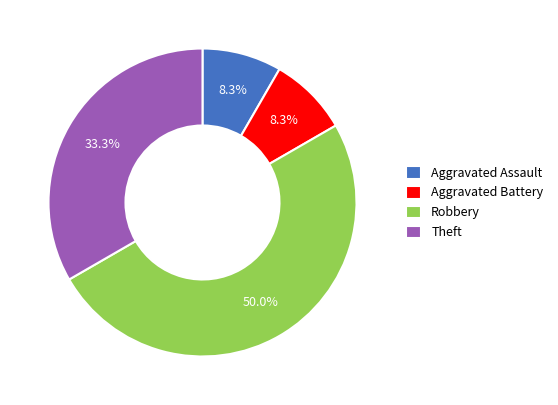

Combined, do Aggravated Battery and Robbery account for over 50%?

Yes